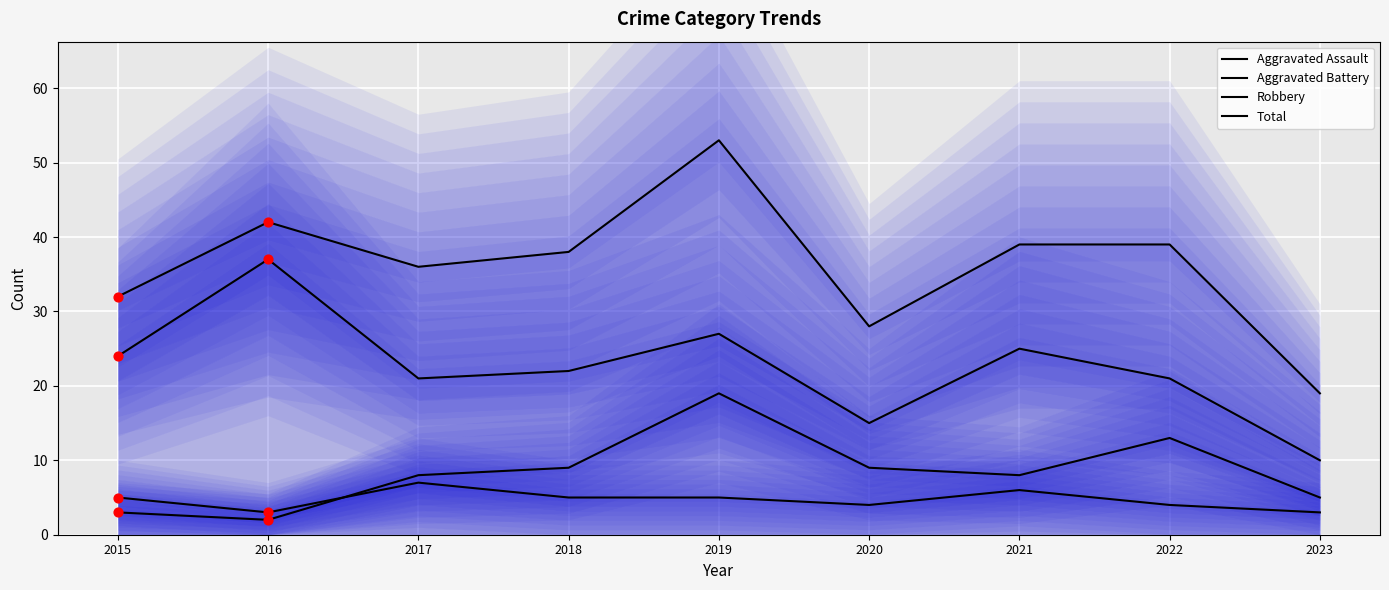

At which category is the sum across all series the highest?

2019